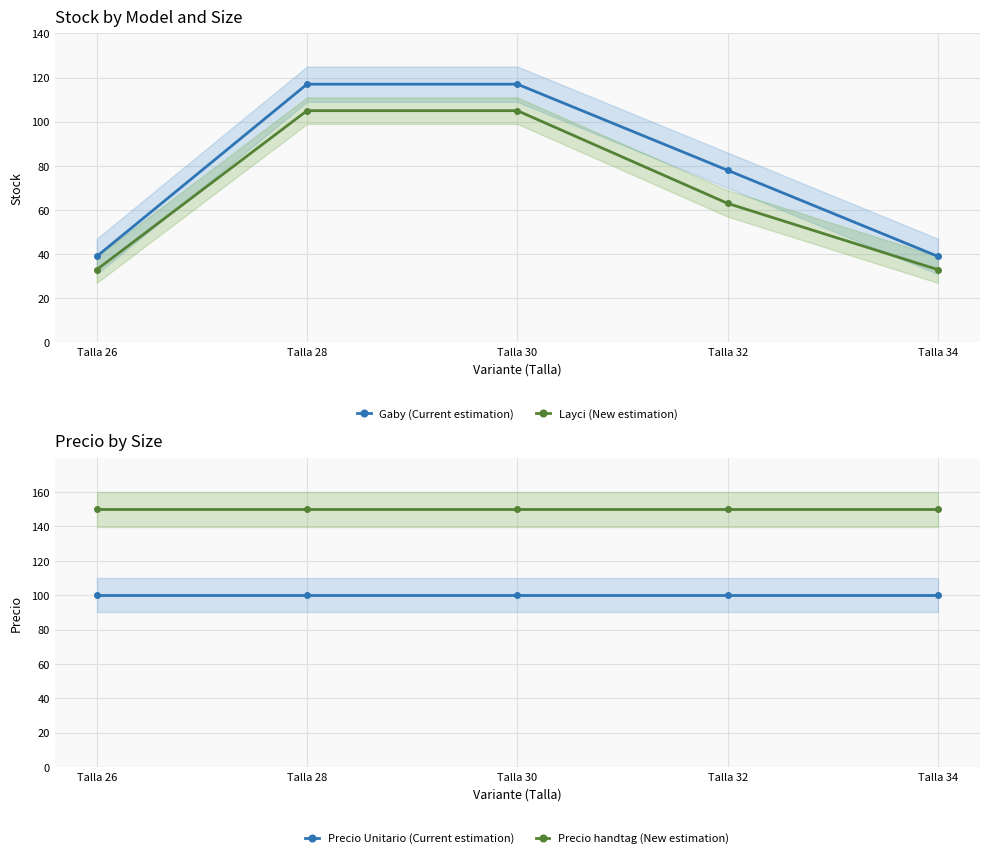

How many values in the Gaby (Current estimation) series exceed 78?

2